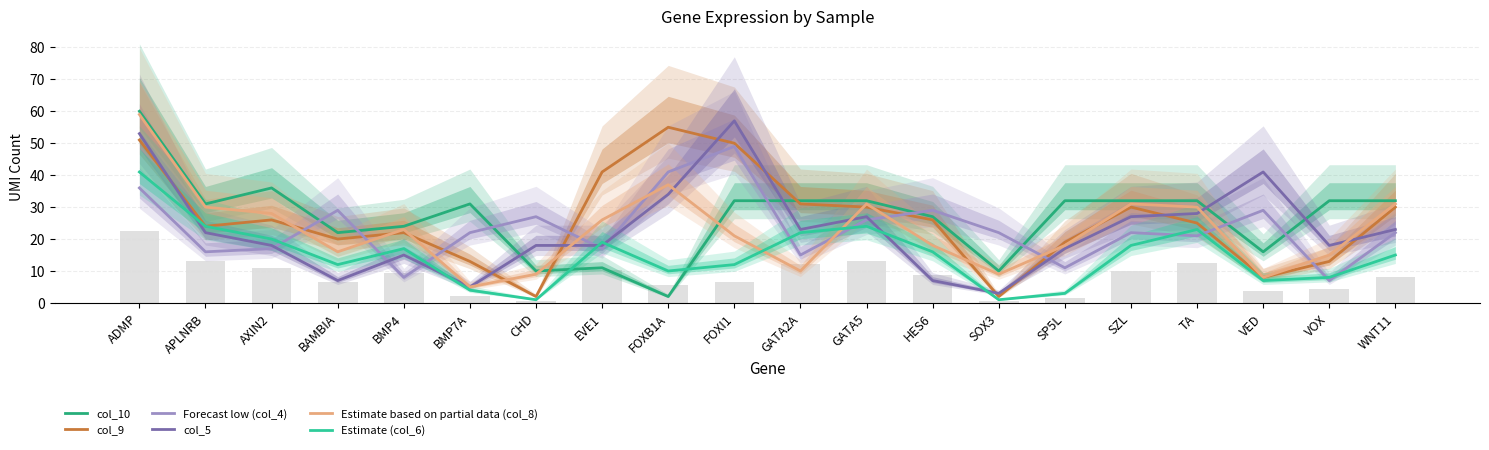

What is the value of the Estimate based on partial data (col_8) bar at the 12th from the left?

31